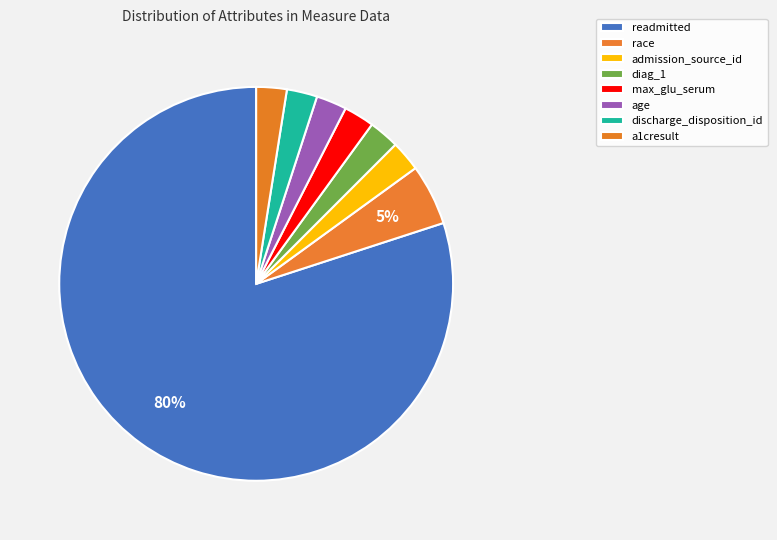

Is there a majority slice in this chart?

Yes